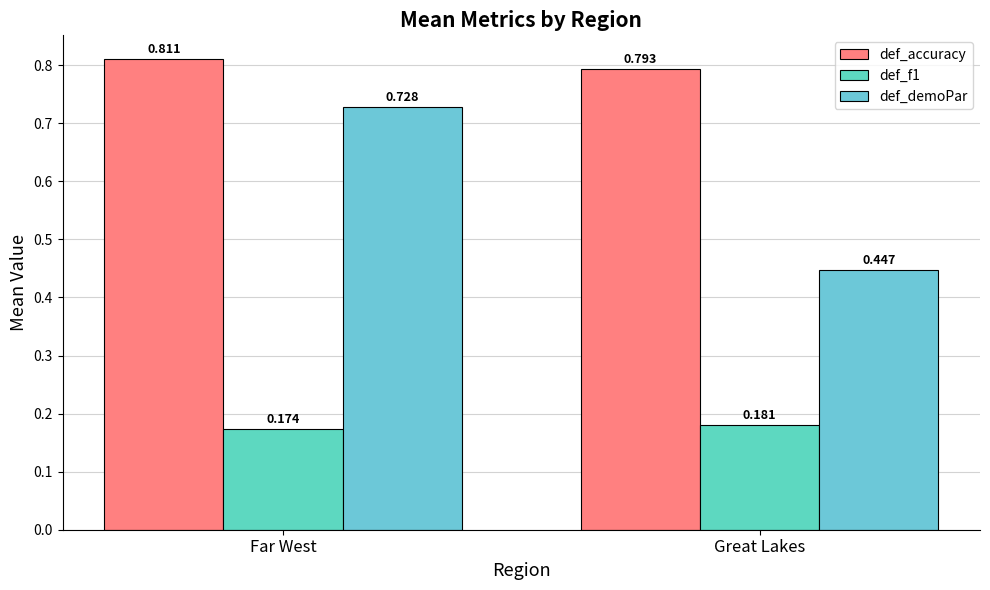

Which series has the largest range (max minus min)?

def_demoPar